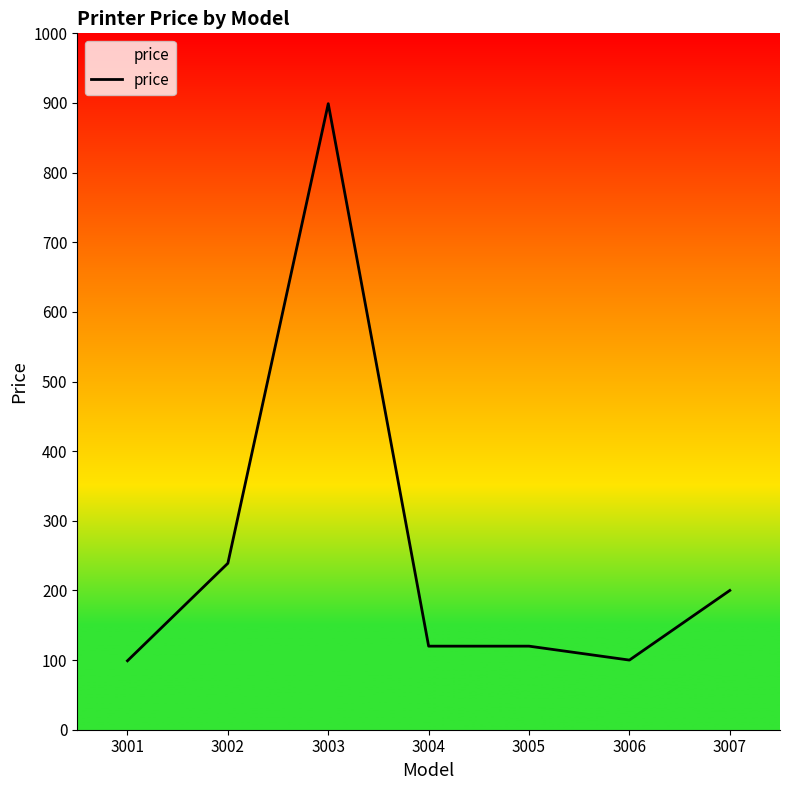

How many categories are shown in the chart?

7